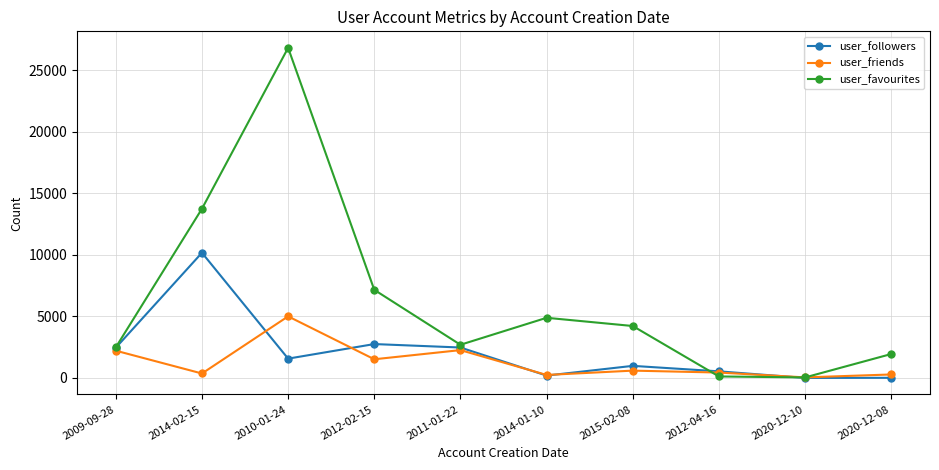

What is the difference between the user_favourites values at 2010-01-24 and 2014-02-15?

13064